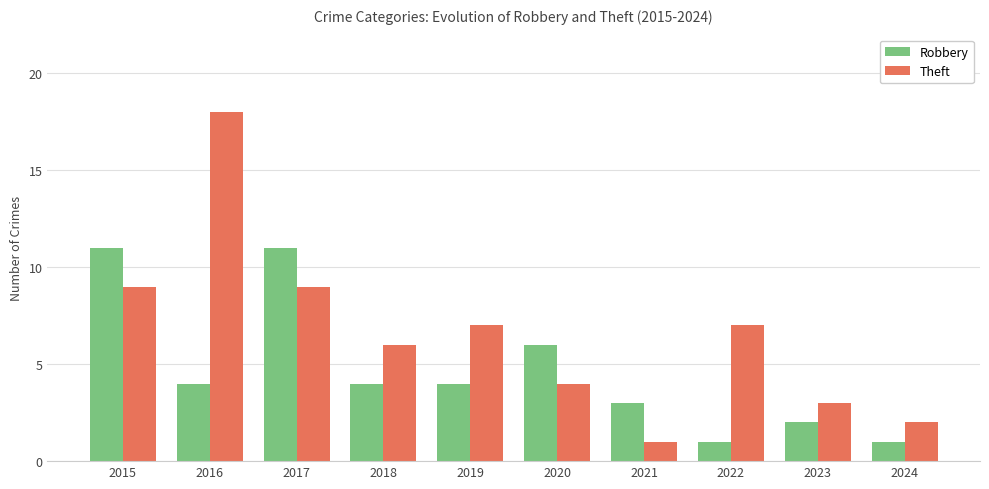

Reading left to right, extract all data points from this chart.

Robbery: 11	4	11	4	4	6	3	1	2	1
Theft: 9	18	9	6	7	4	1	7	3	2